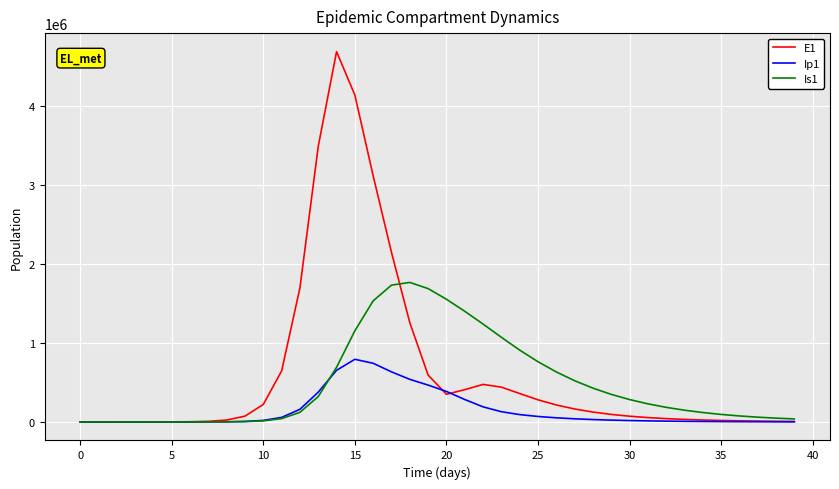

Rank the series by their average value, from lowest to highest.

Ip1, Is1, E1